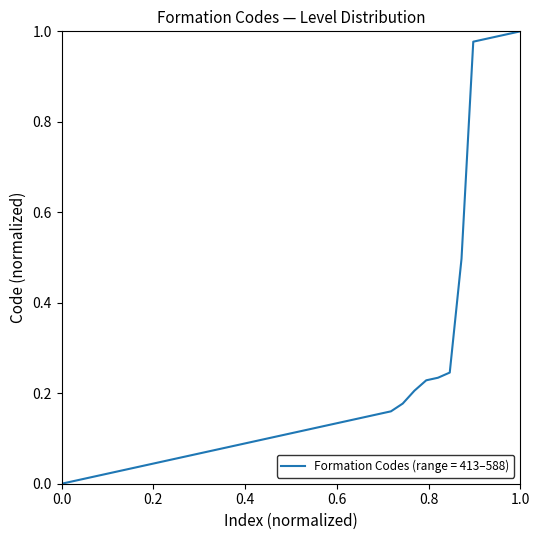

Count the number of categories in the chart.

40